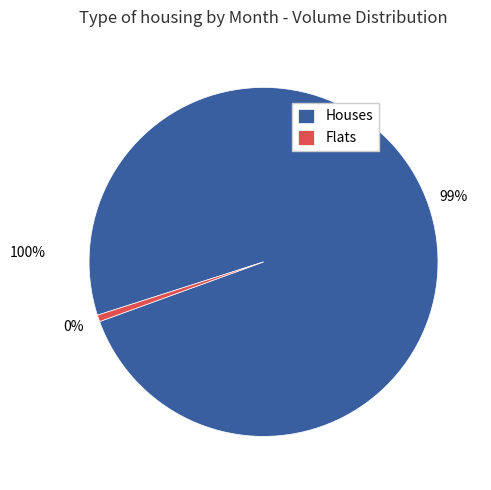

Is it true that 12 is 11% of the pie?

False